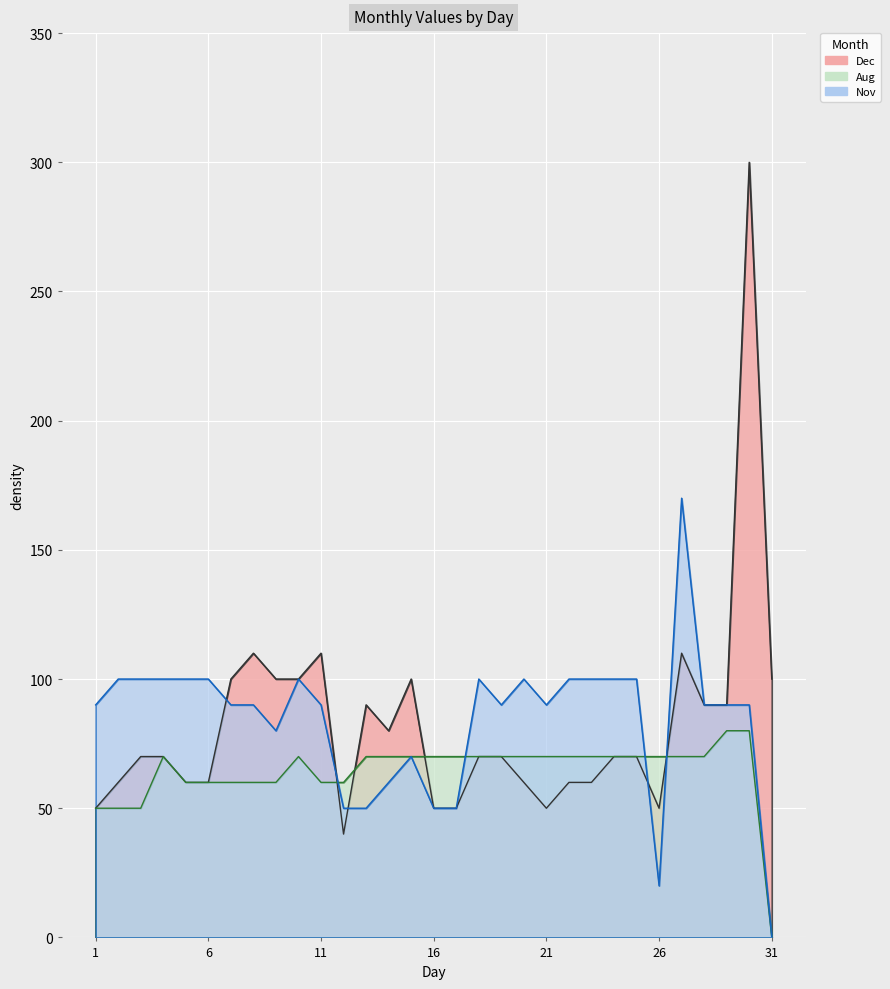

Which series changed the most between 12 and 25?

Nov